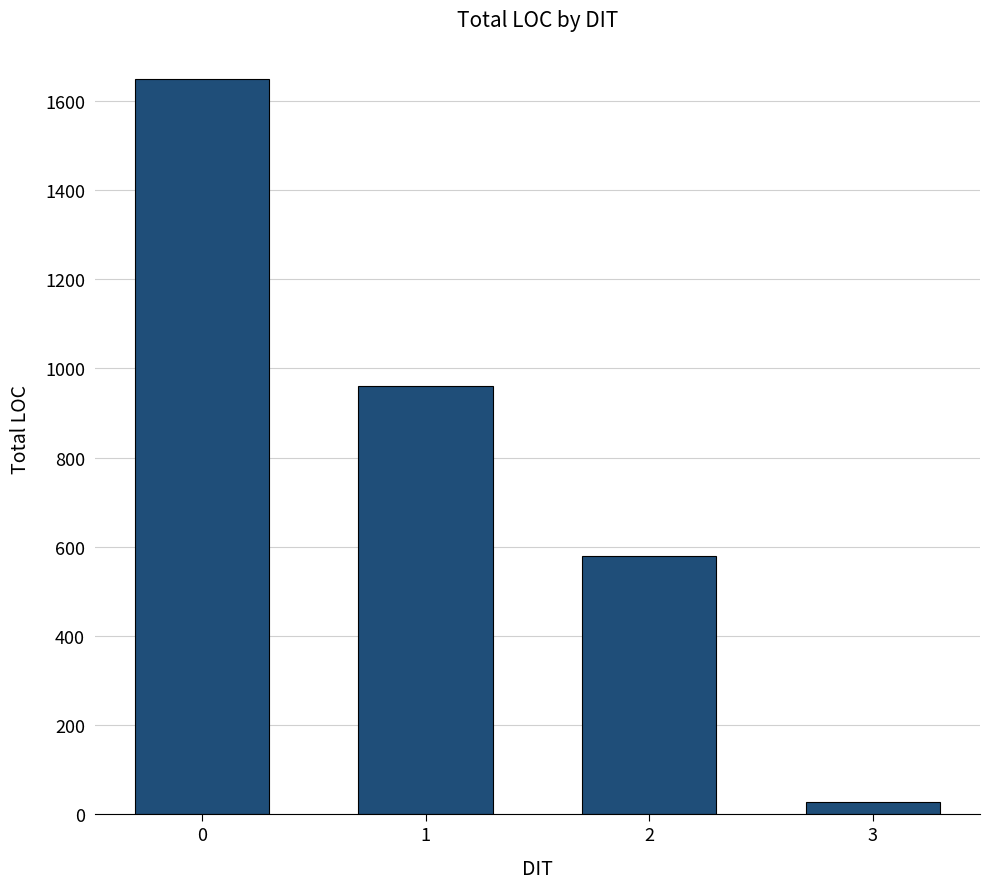

What is the difference between the maximum and second lowest values?

1068